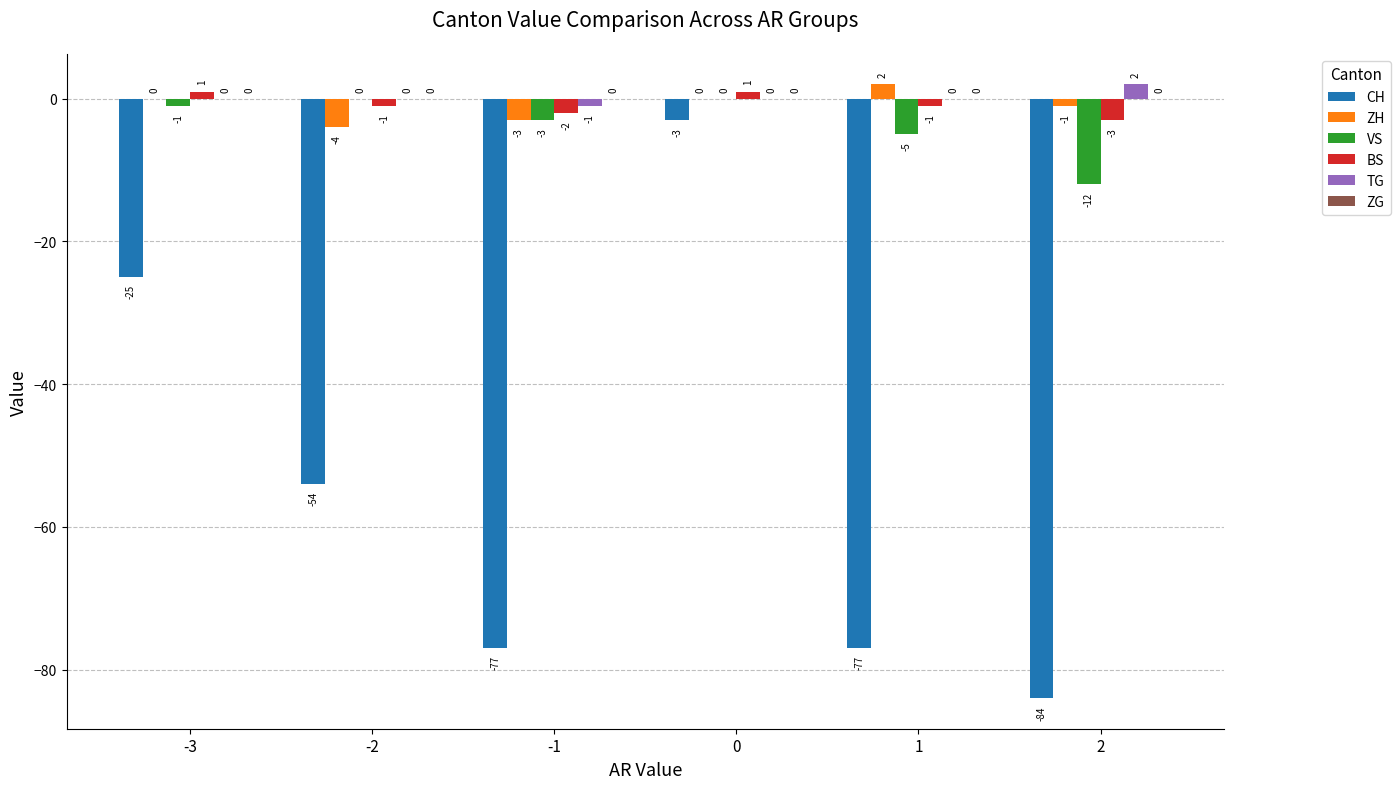

How many groups of bars are there?

6